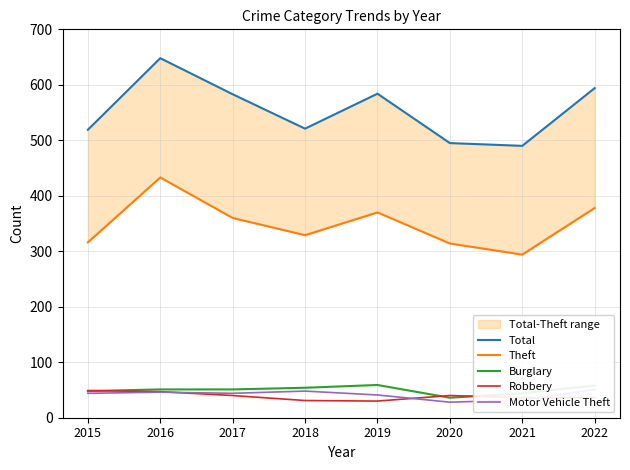

What are all the series names shown in the legend?

Total, Theft, Burglary, Robbery, Motor Vehicle Theft